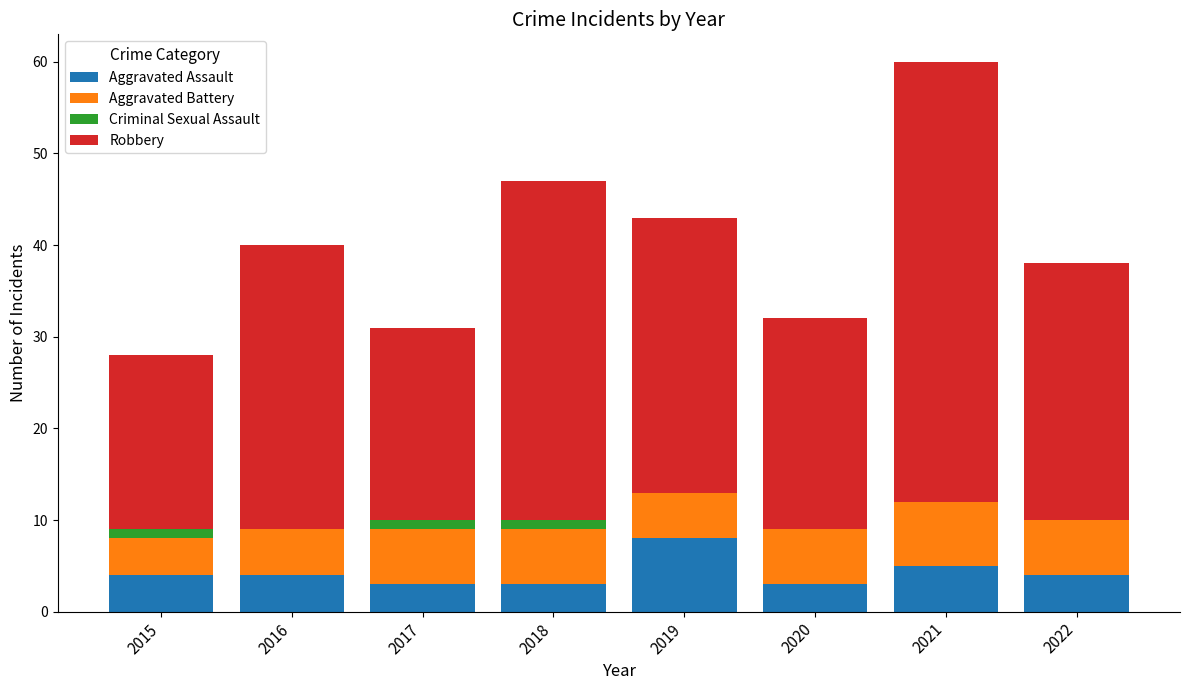

The Aggravated Assault series shows 4 at 2015. True or false?

True